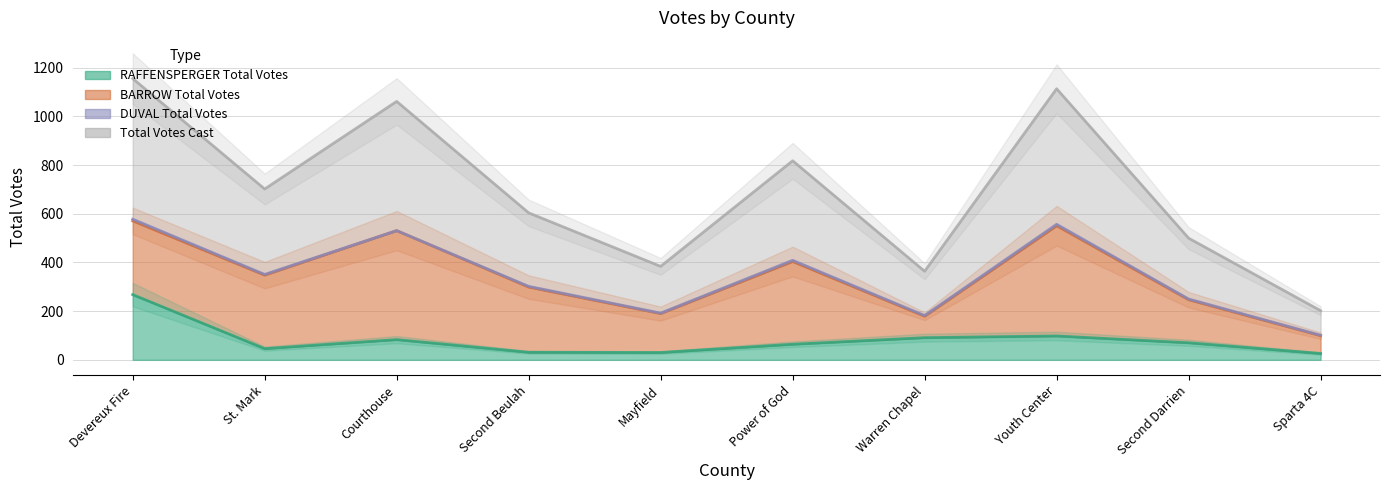

In Total Votes Cast, how many points are lower than both neighbors (excluding endpoints)?

3